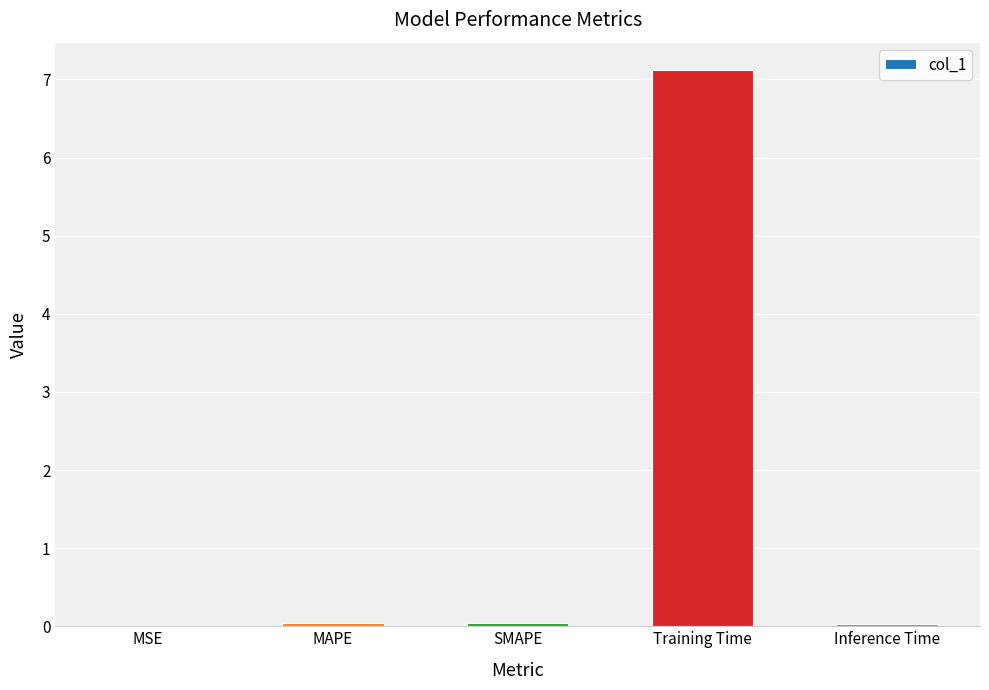

What is the sum of all values?

7.2